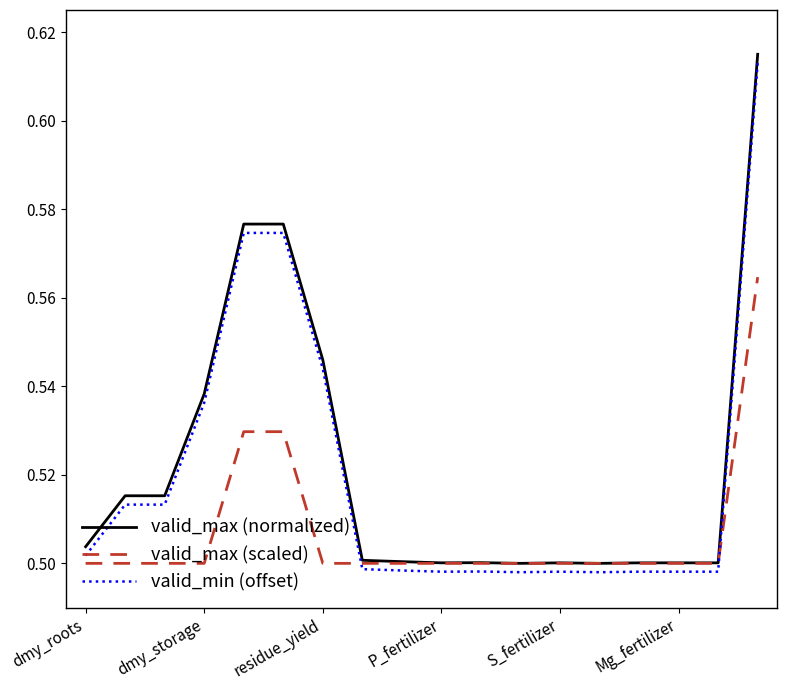

True or false: valid_min (offset) and valid_max (normalized) cross at least once.

False